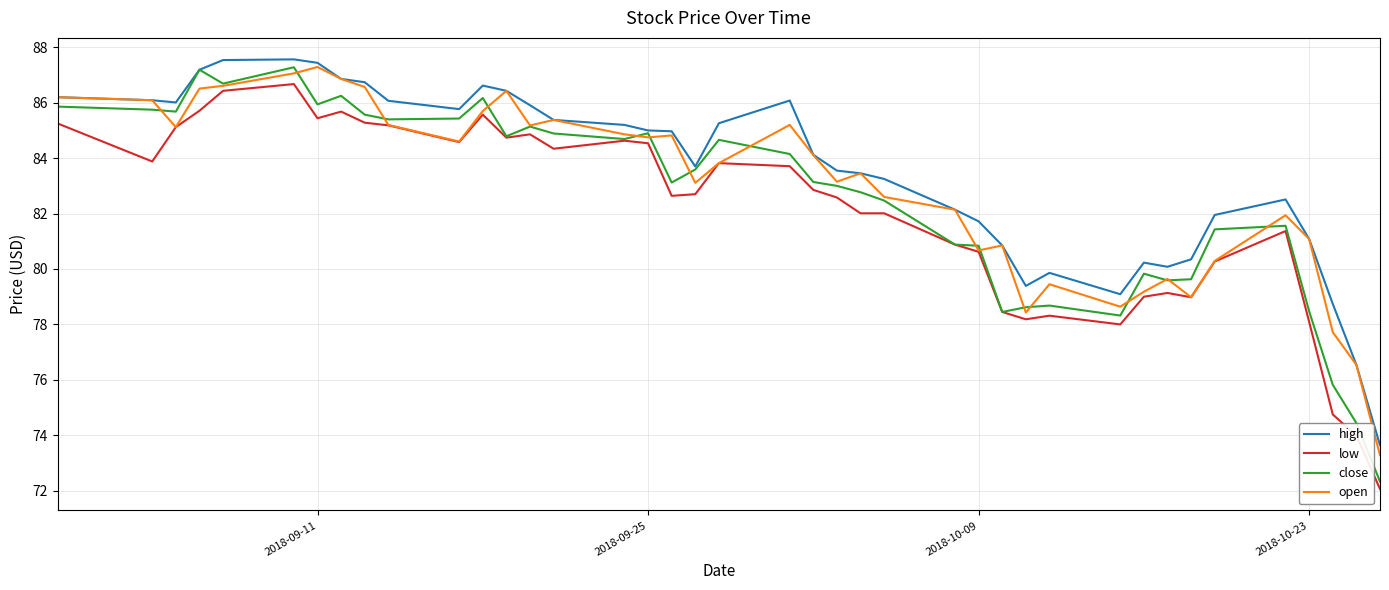

Does the chart have visible grid lines?

Yes